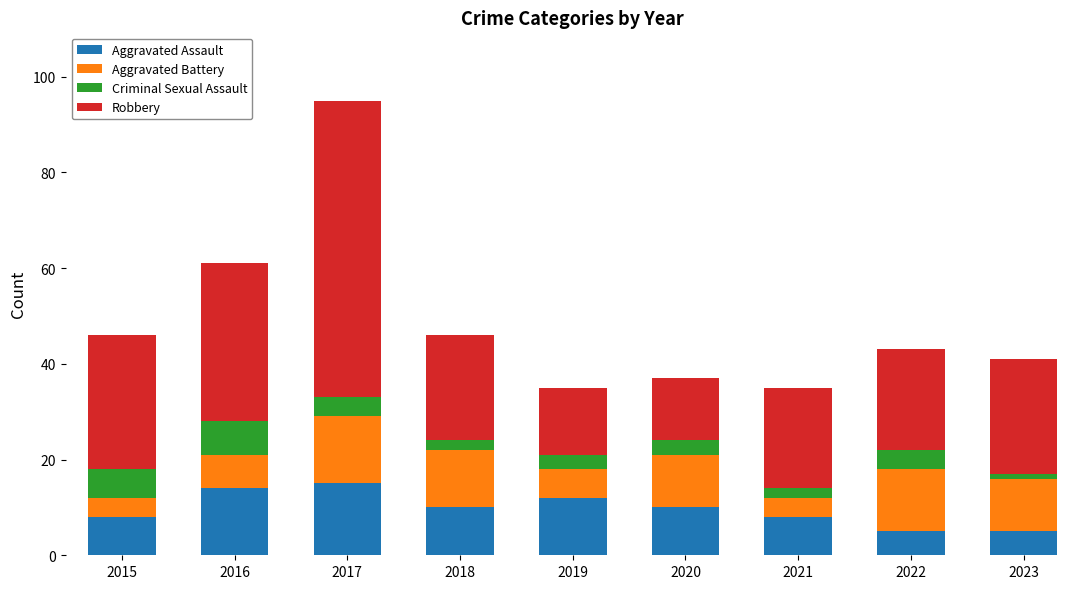

What is the difference between the second highest and second lowest values in the Aggravated Assault series?

9